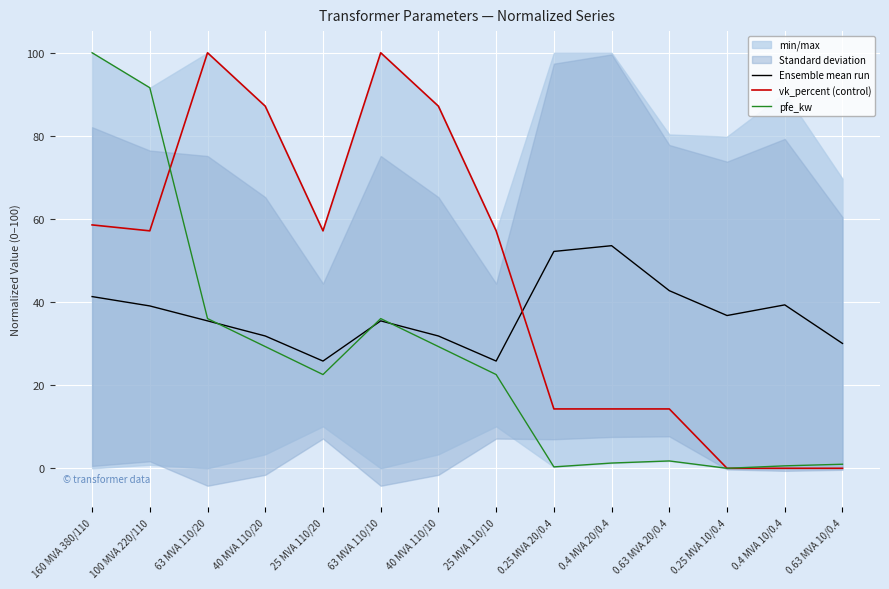

How many data points in Ensemble mean run are less than 36?

7